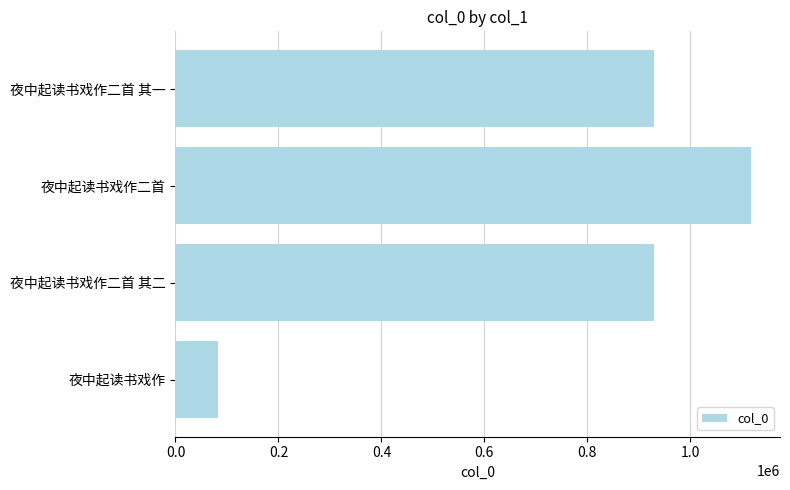

What is the change in value from 夜中起读书戏作二首 to 夜中起读书戏作二首 其一?

-189155